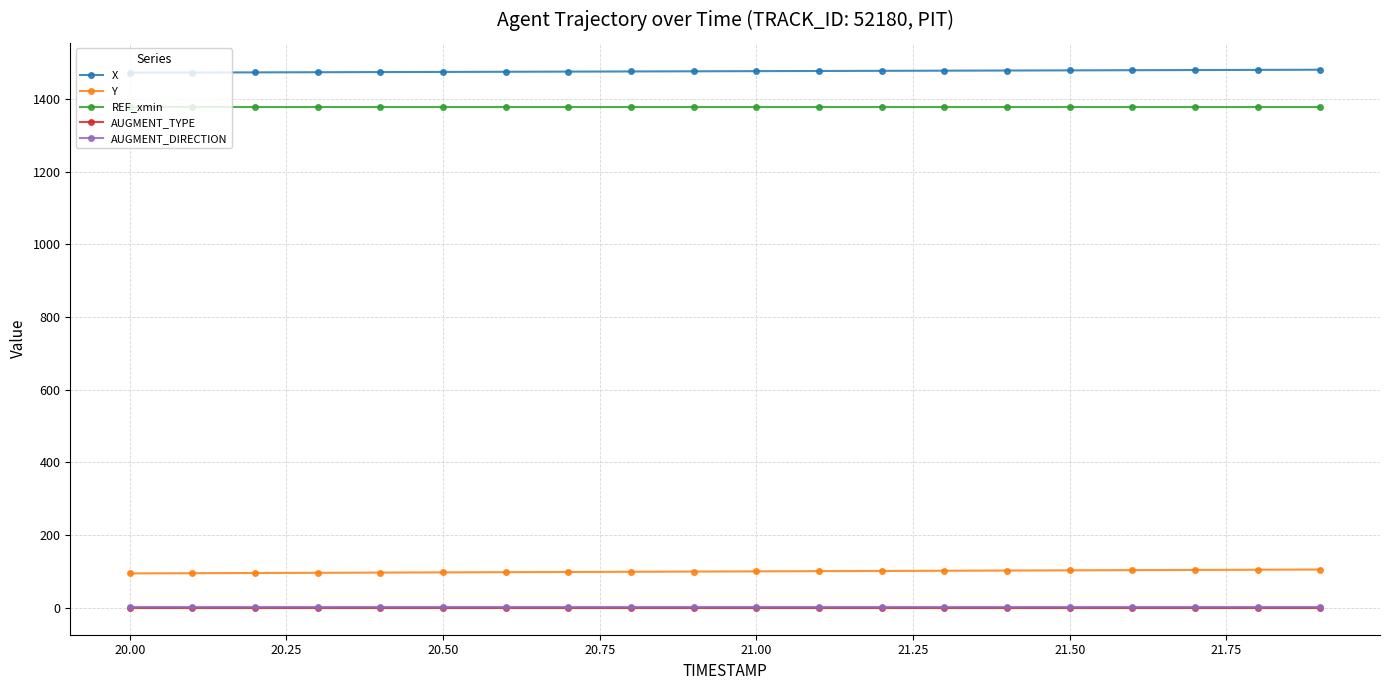

At how many categories does at least one series exceed 1179?

20